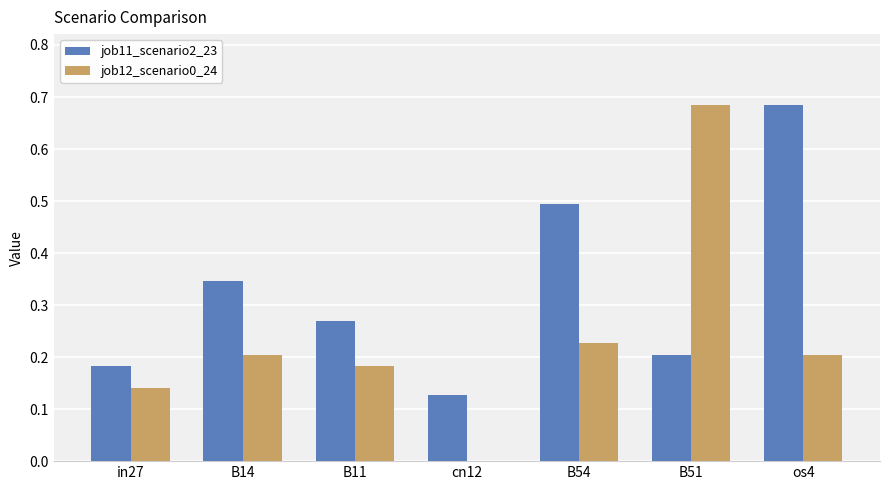

At which label does job11_scenario2_23 reach its peak?

os4